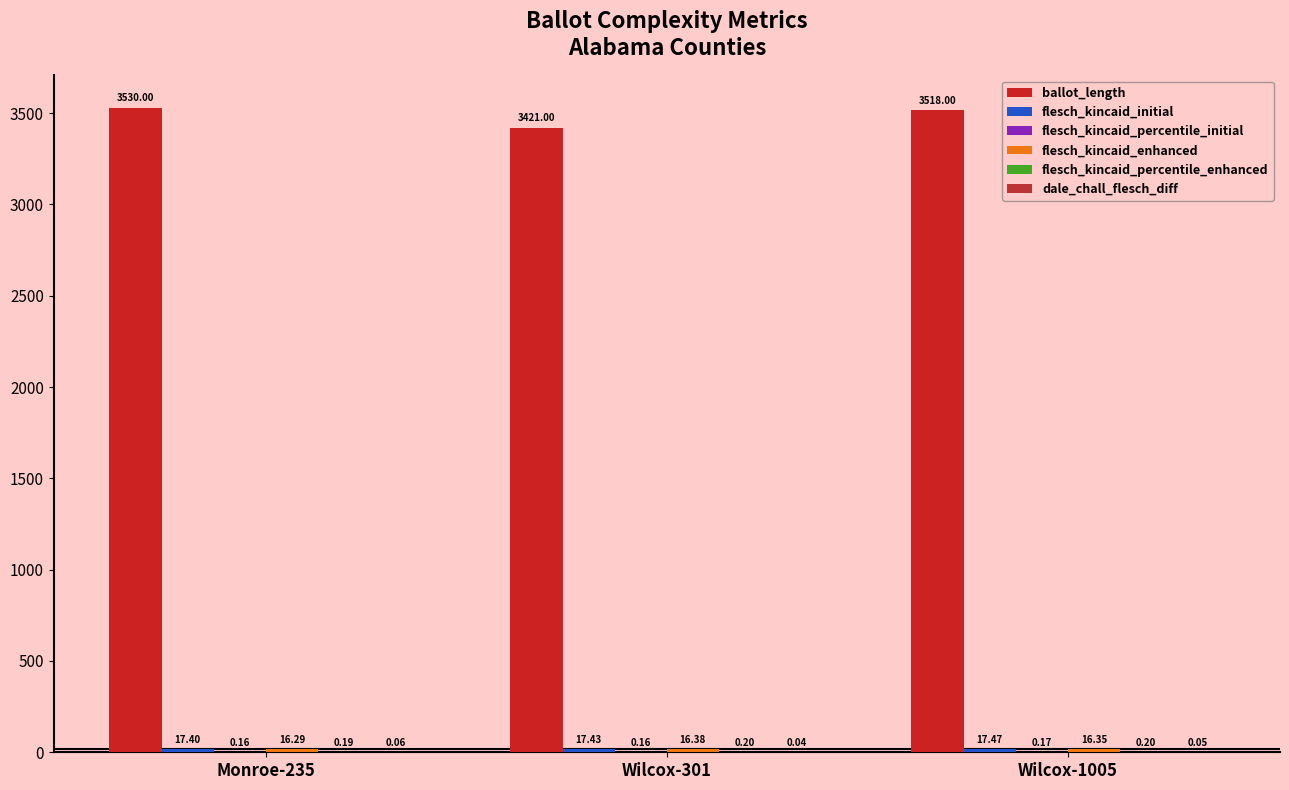

Are the bars horizontal?

No